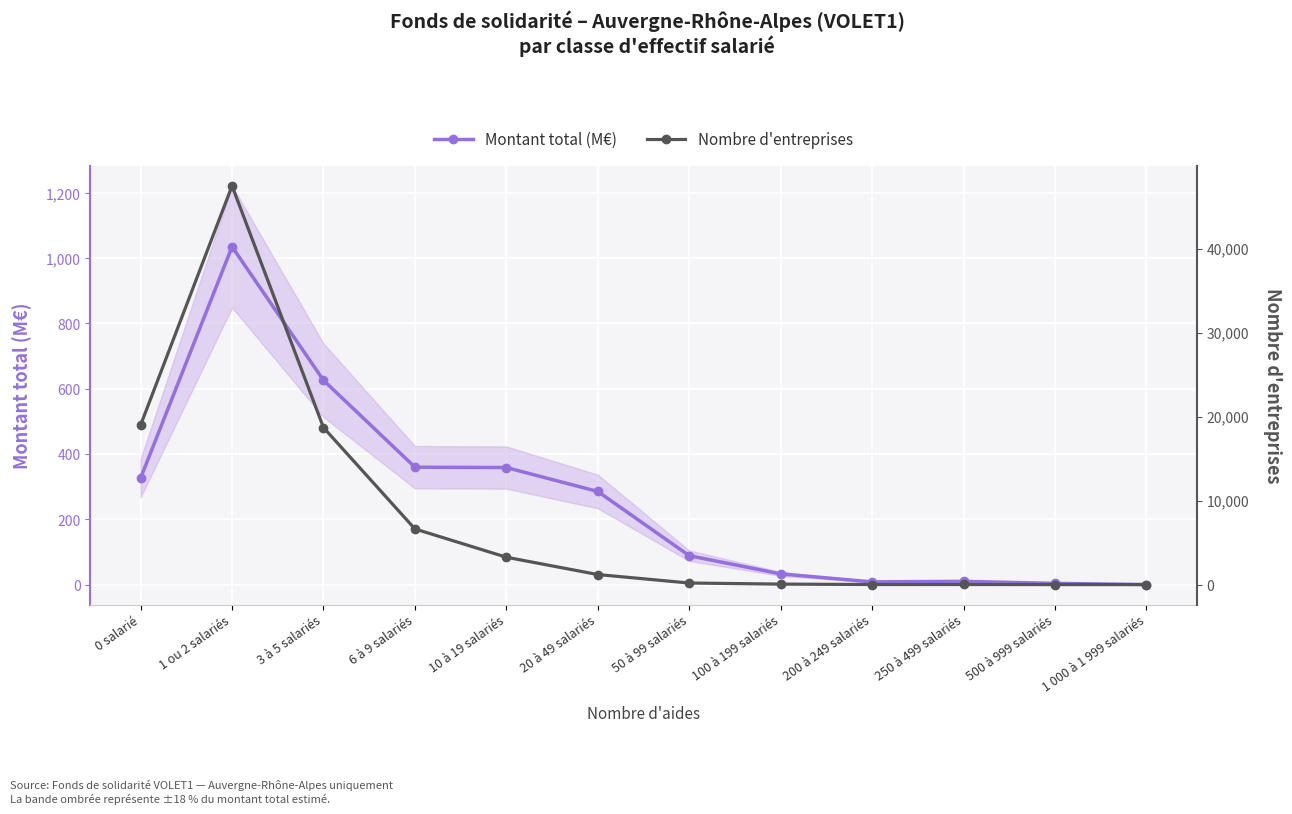

Where is the first local maximum for Montant total (M€)?

1 ou 2 salariés